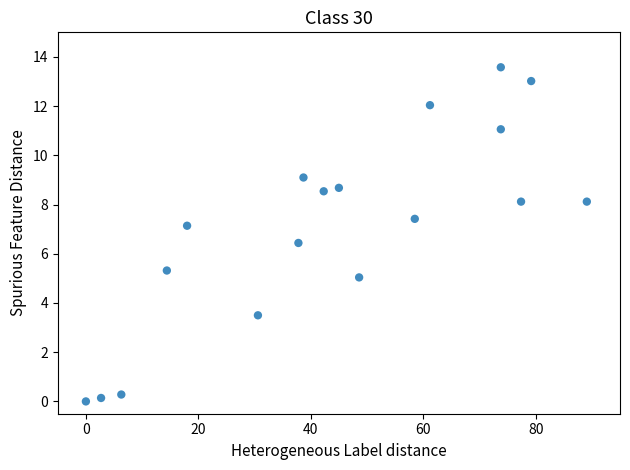

What Y value in the scatter plot is closest to 6?

6.4